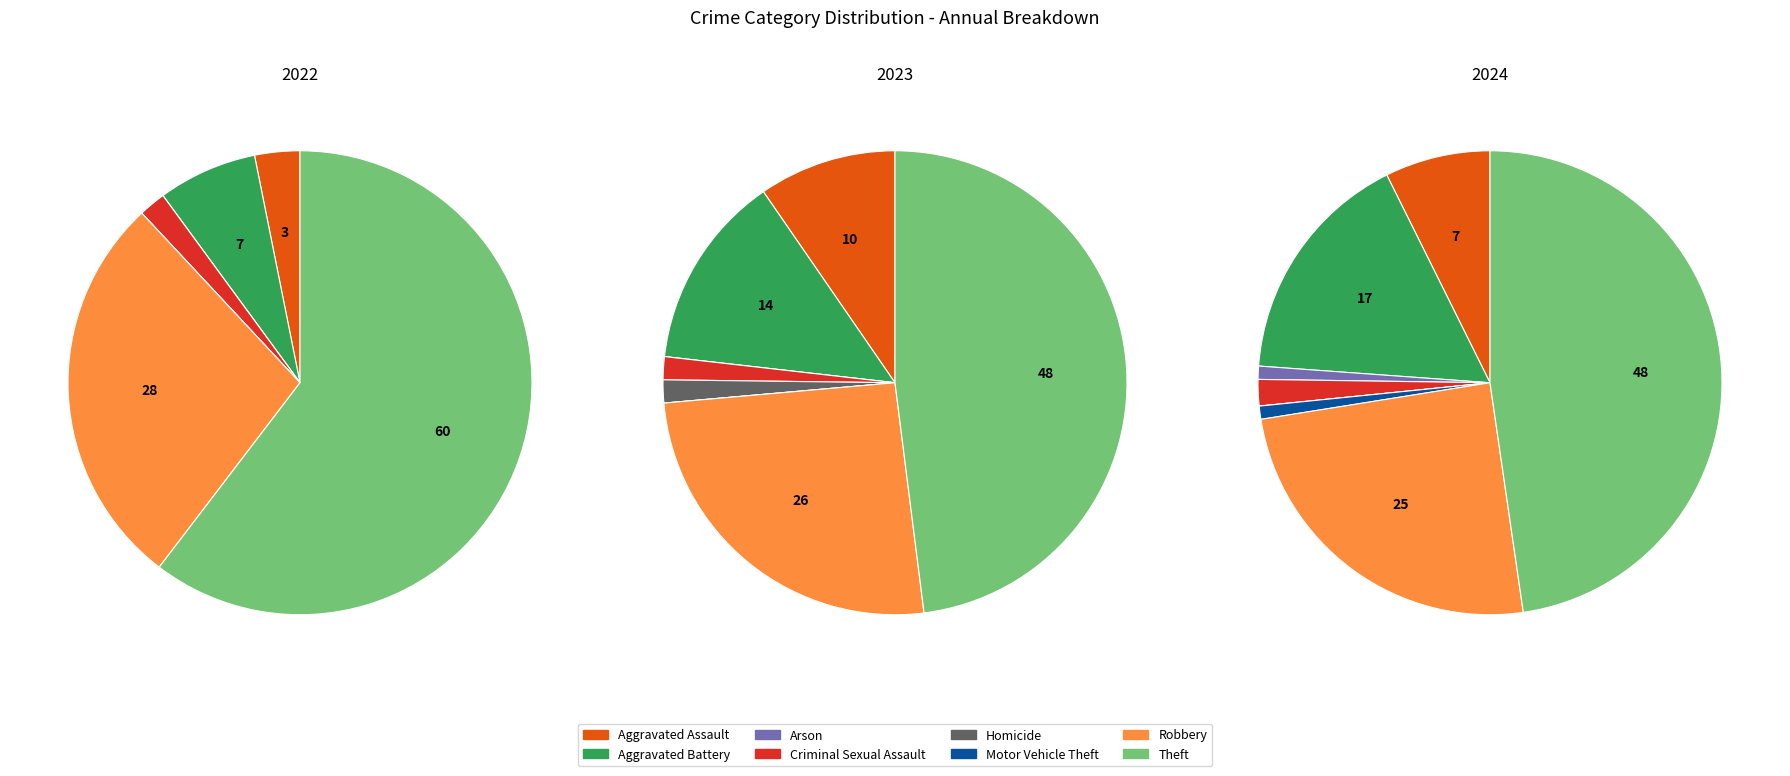

How many slices are in this pie chart?

8